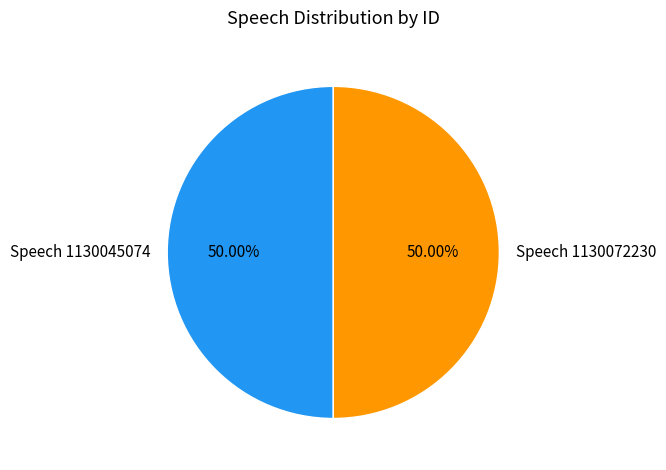

Combined, do Speech 1130045074 and Speech 1130072230 account for over 50%?

Yes